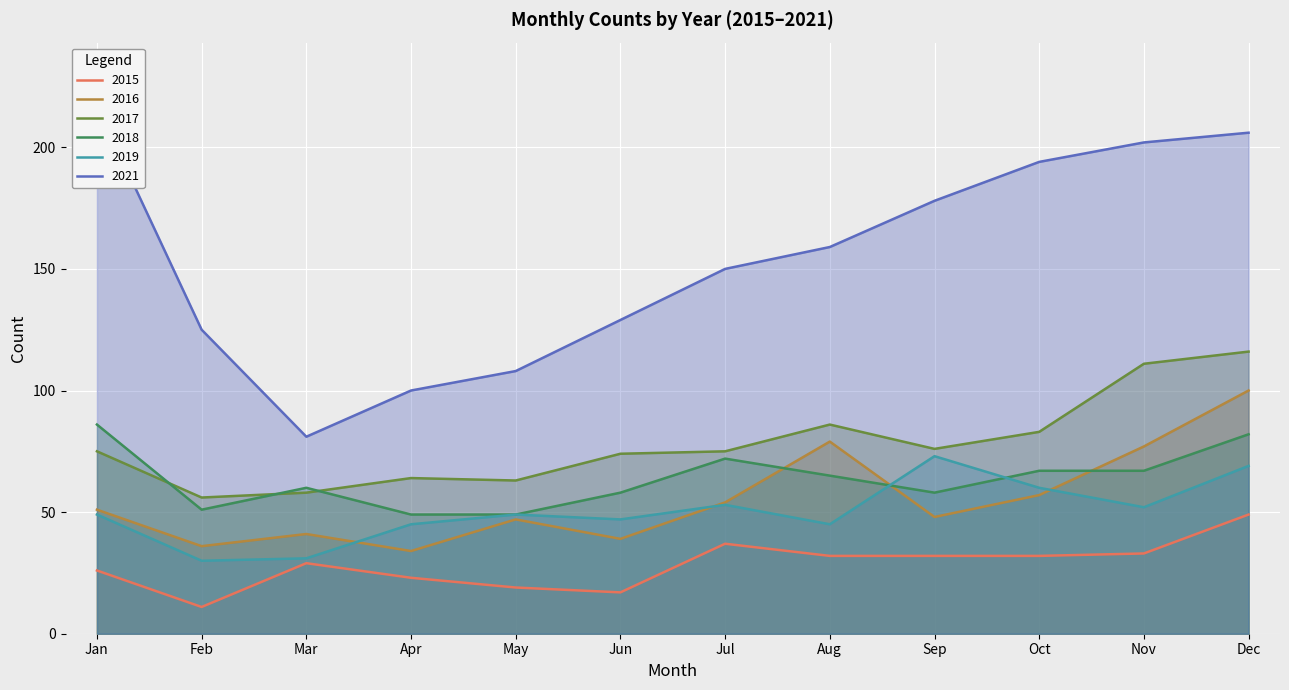

The 2019 series shows 45 at Apr. True or false?

True